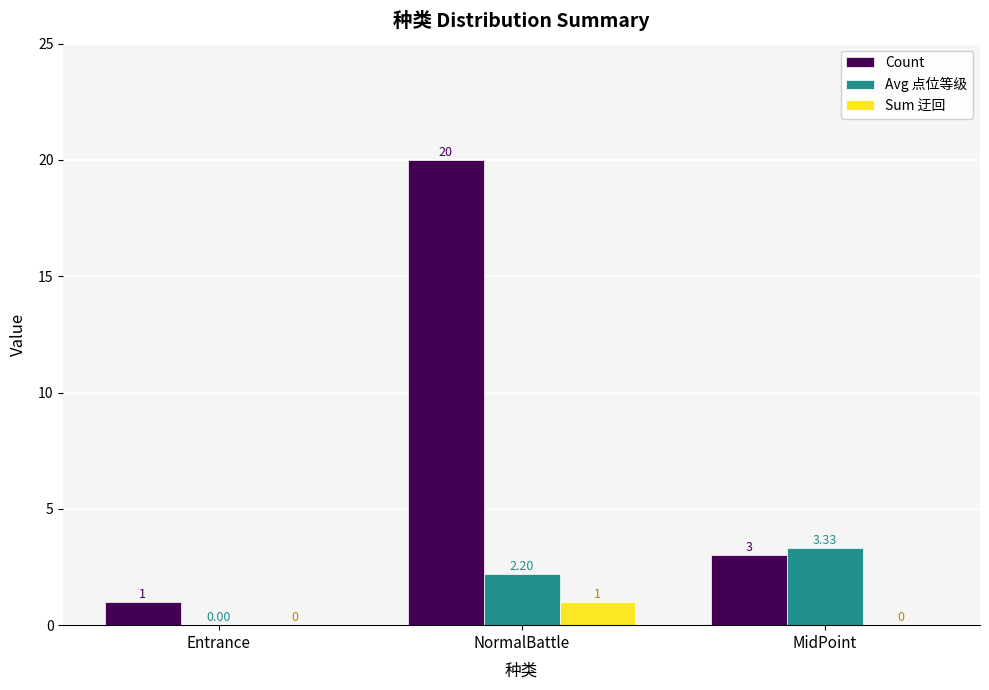

How many groups of bars are there?

3